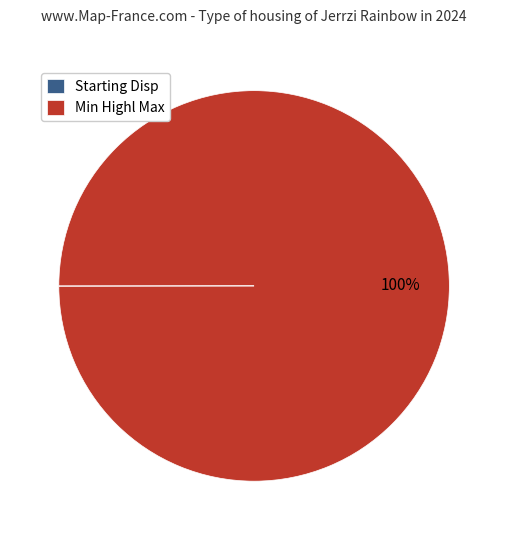

What is the largest slice in the pie chart?

Min Highl Max